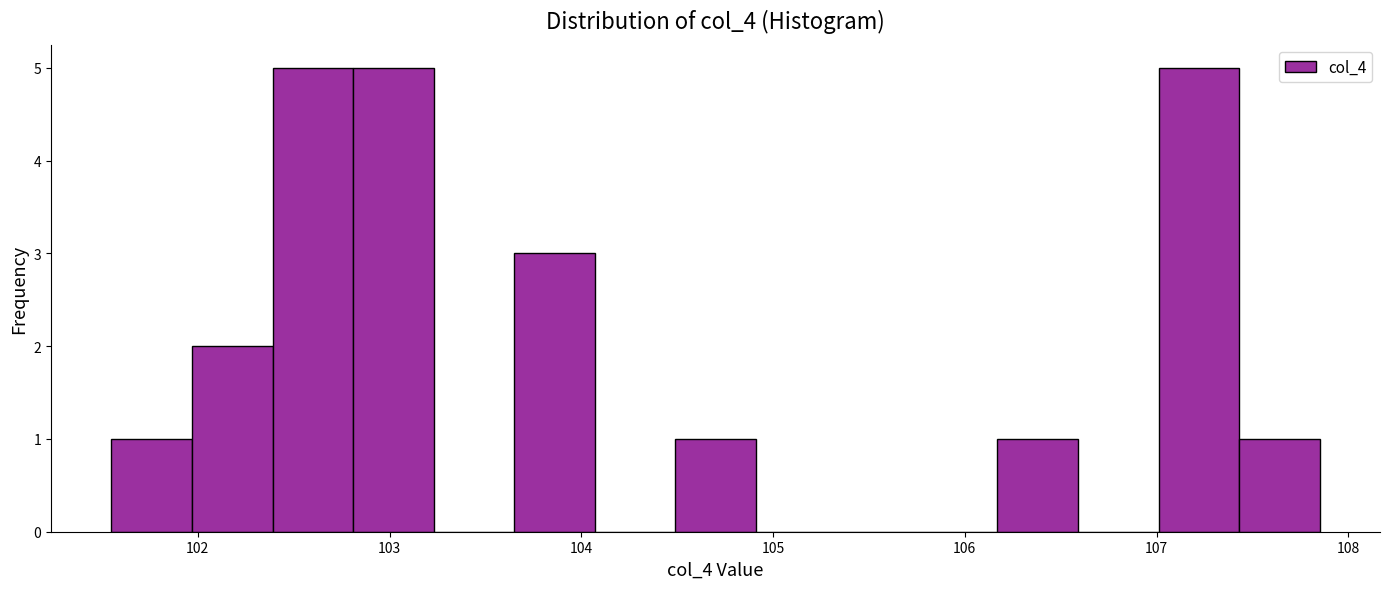

Reading left to right, transcribe this chart: for each bar, give the range it covers on the x-axis and its height. Neither the bar edges nor the heights are printed on the chart, so give them approximately, as read against the axes.

101.55 to 101.97: 1
101.97 to 102.39: 2
102.39 to 102.81: 5
102.81 to 103.23: 5
103.23 to 103.65: 0
103.65 to 104.07: 3
104.07 to 104.49: 0
104.49 to 104.91: 1
104.91 to 105.33: 0
105.33 to 105.75: 0
105.75 to 106.17: 0
106.17 to 106.59: 1
106.59 to 107.01: 0
107.01 to 107.43: 5
107.43 to 107.85: 1